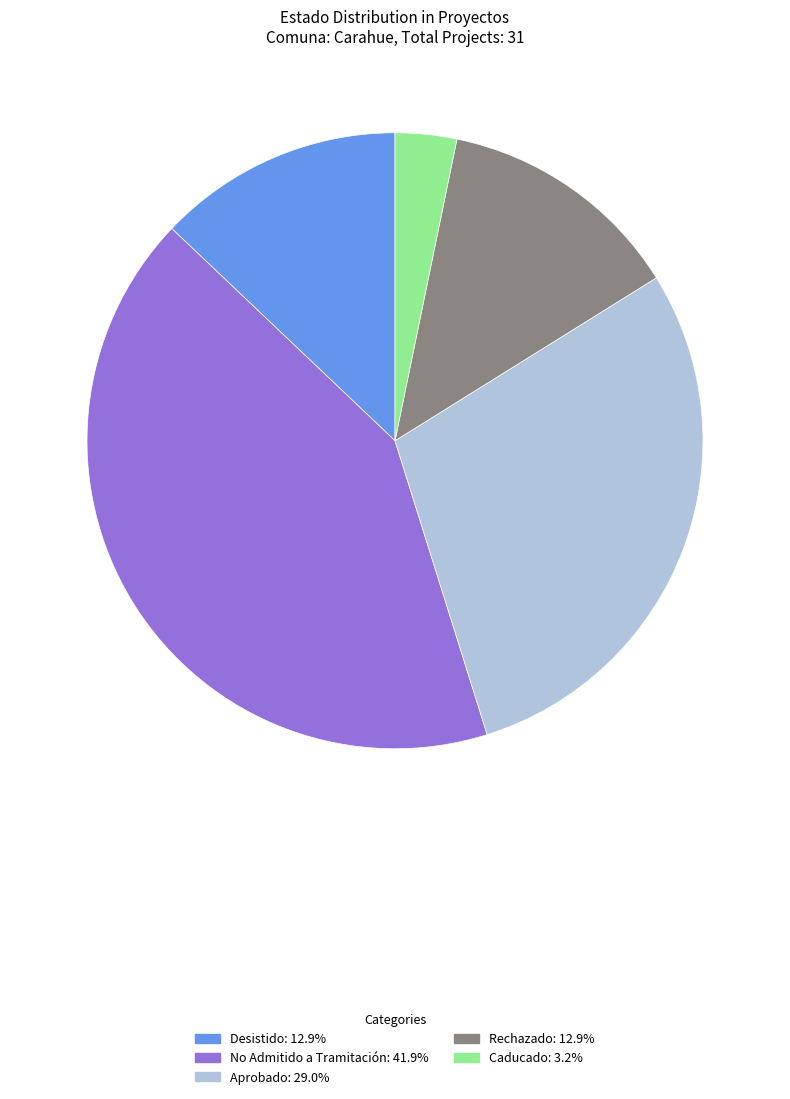

Is the sum of Desistido and Aprobado greater than half?

No